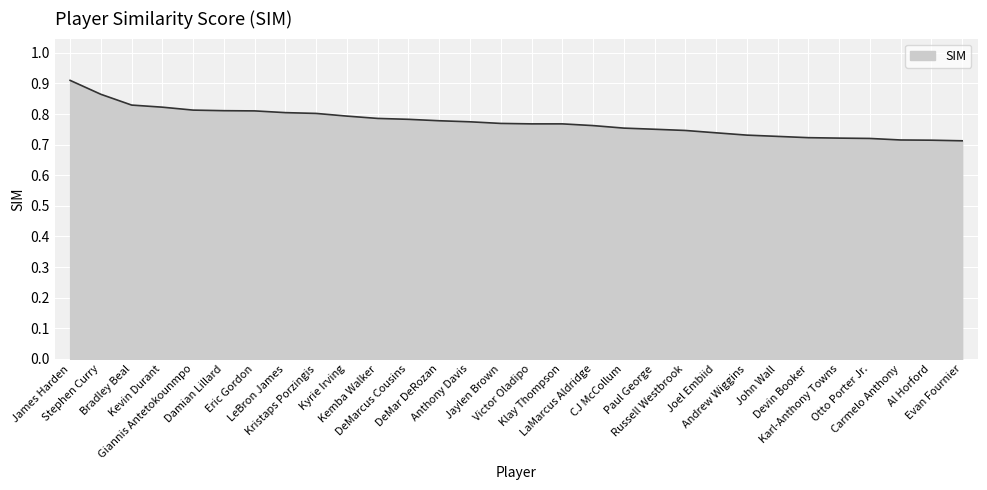

What is the sum of the values at Eric Gordon and Klay Thompson?

1.6